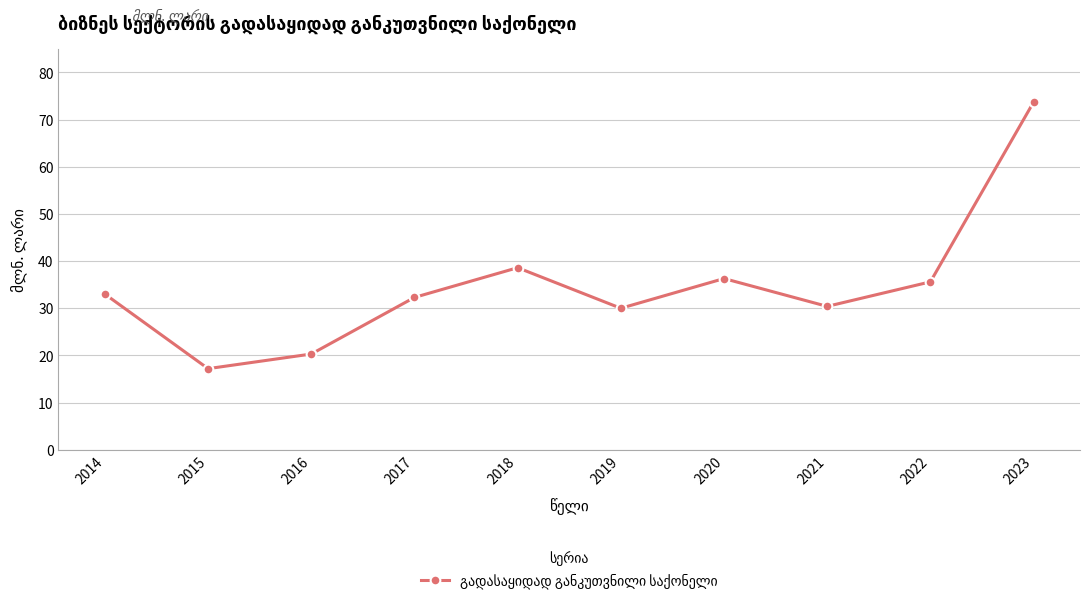

What is the minimum value shown in the chart?

17.2